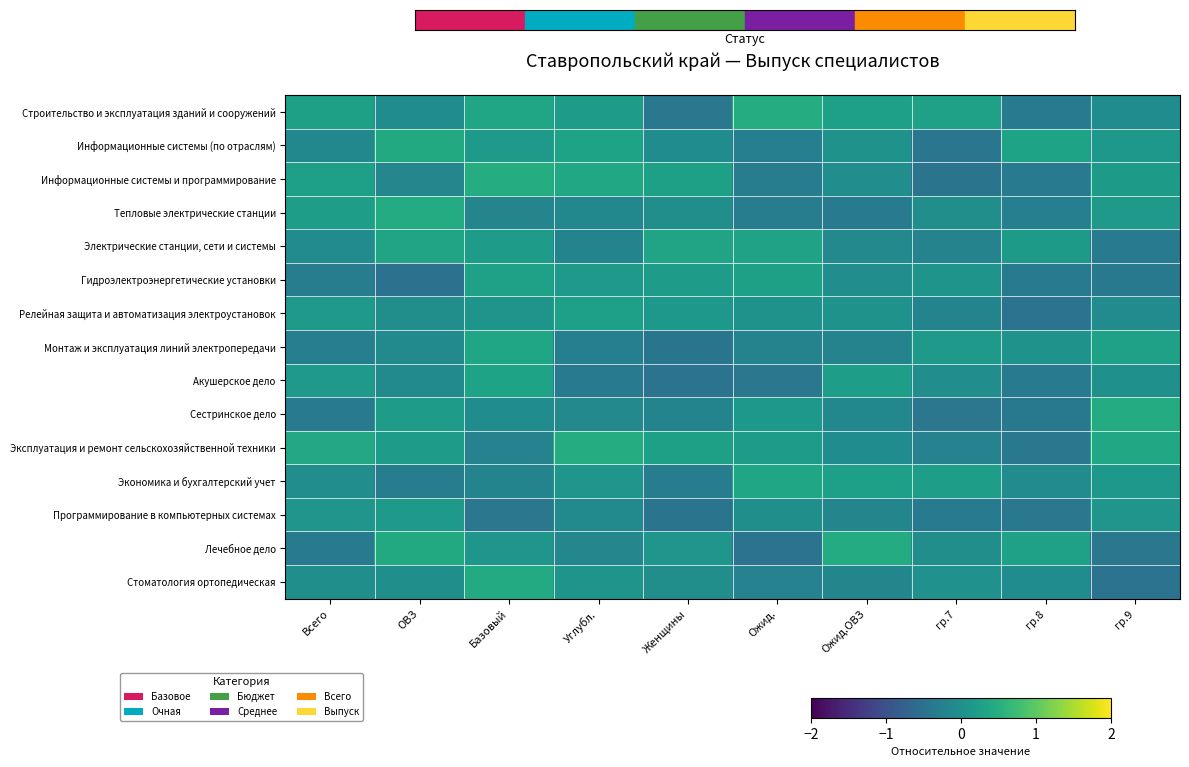

What is the total value across all series at гр.9?

0.1